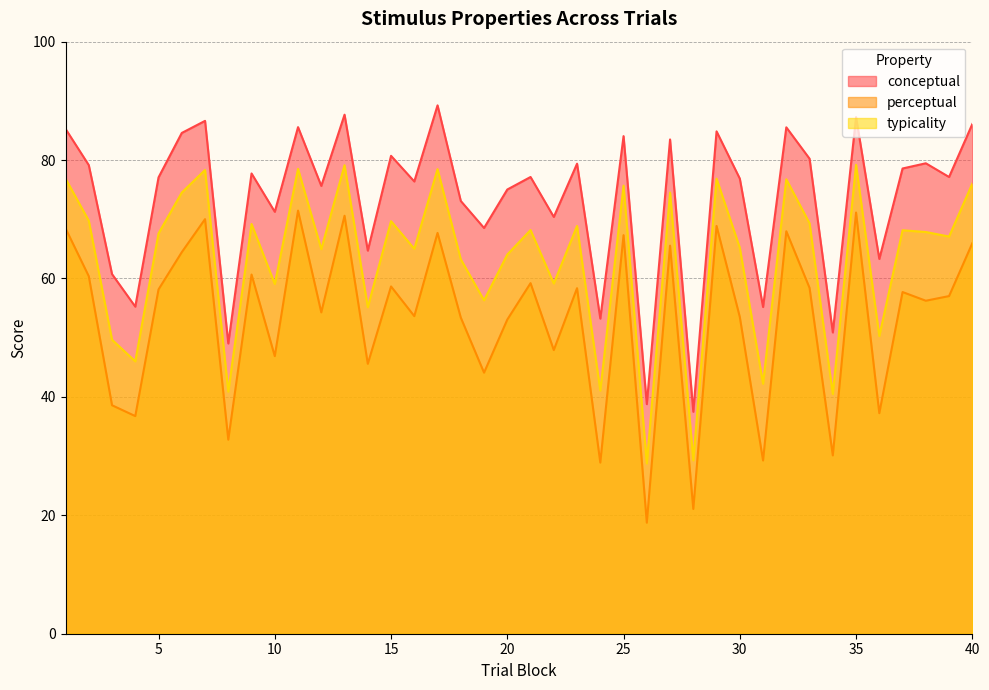

At how many categories does at least one series exceed 88?

1